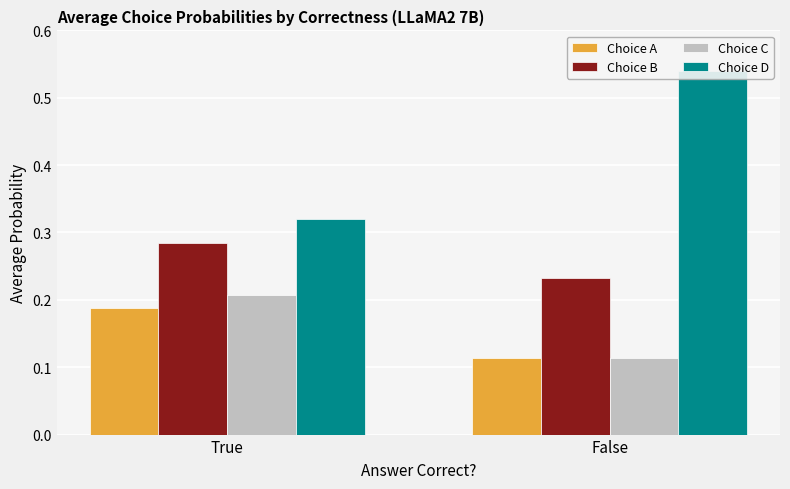

What is the value of the Choice B bar at the 1st from the left?

0.3